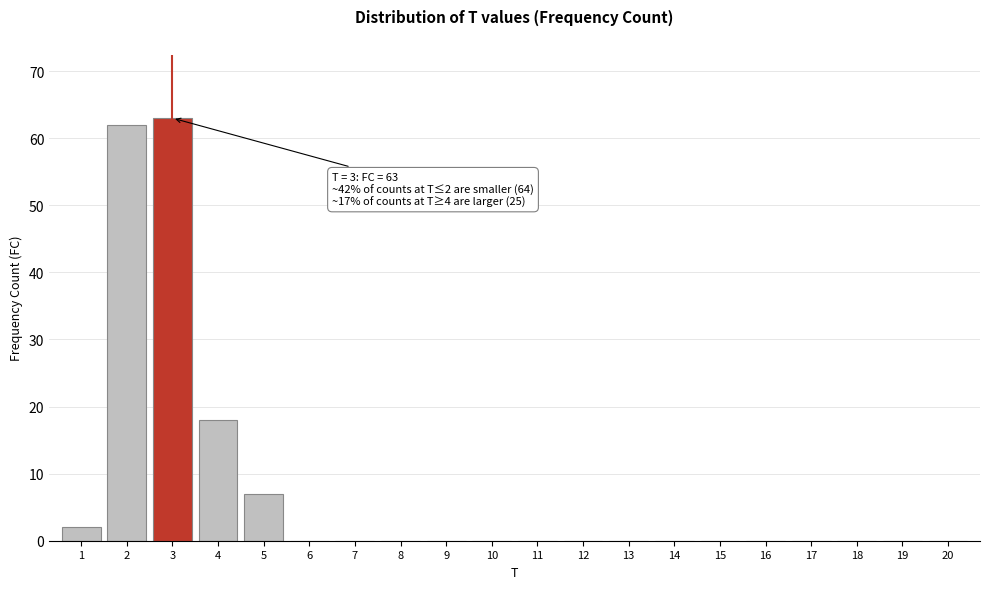

Reading left to right, extract all data points from this chart.

1=2	2=62	3=63	4=18	5=7	6=0	7=0	8=0	9=0	10=0	11=0	12=0	13=0	14=0	15=0	16=0	17=0	18=0	19=0	20=0